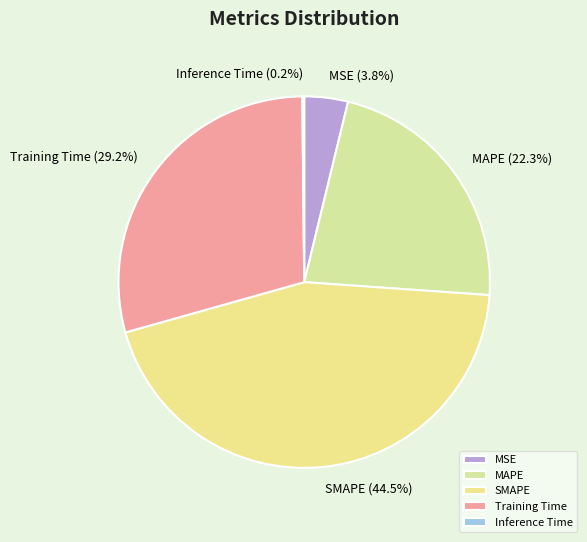

Does SMAPE represent more than half of the total?

No